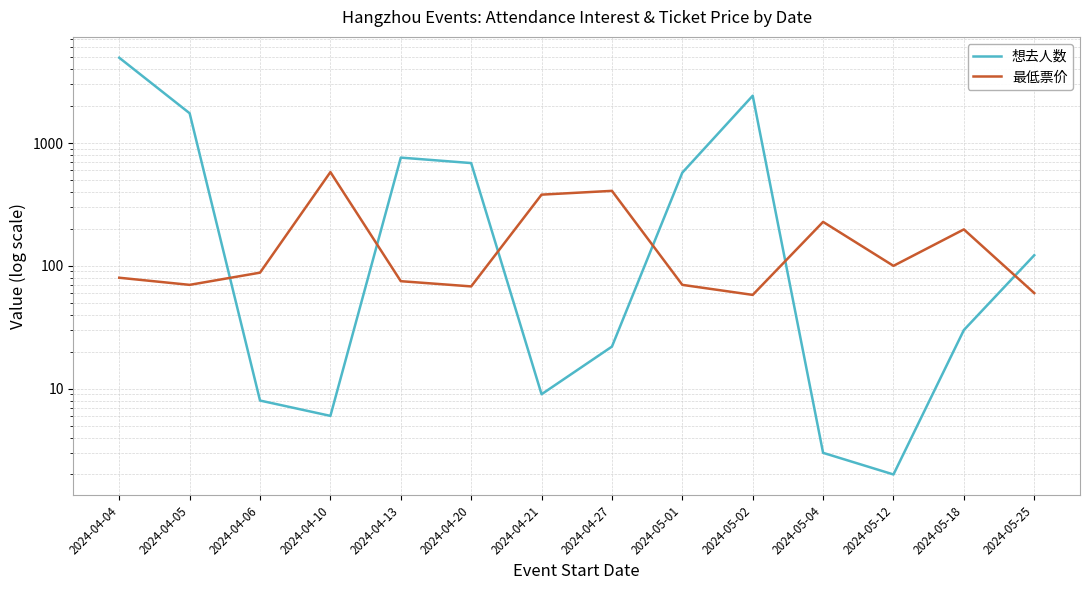

Which series has the largest total across all categories?

想去人数